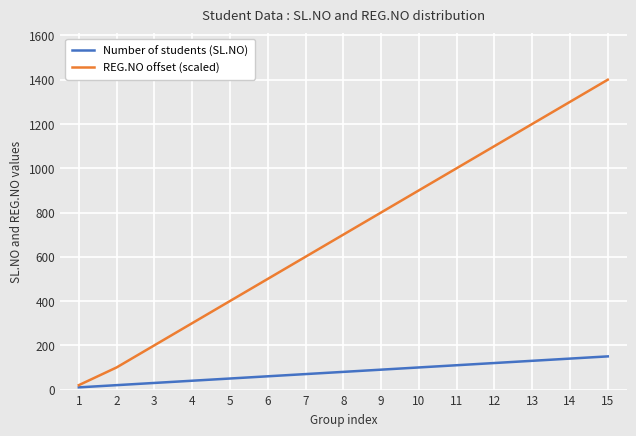

How many distinct data groups are displayed?

2